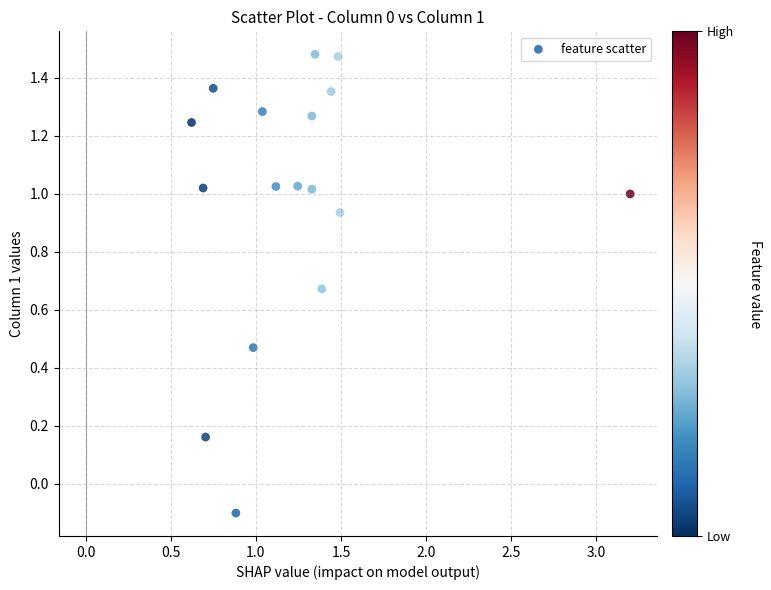

What is the range of Y values (max minus min)?

1.6